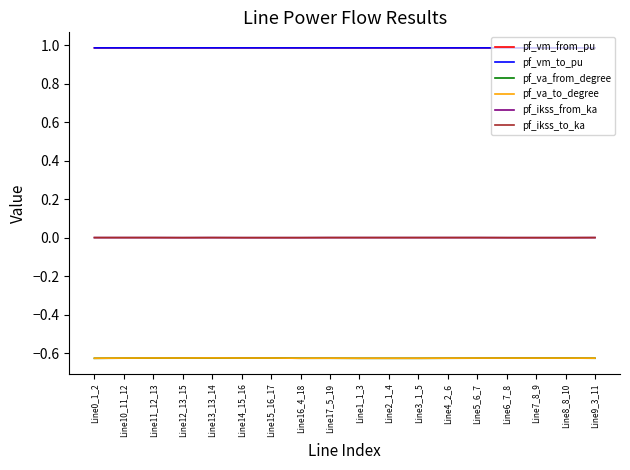

Is this an area chart (filled region under the line)?

No